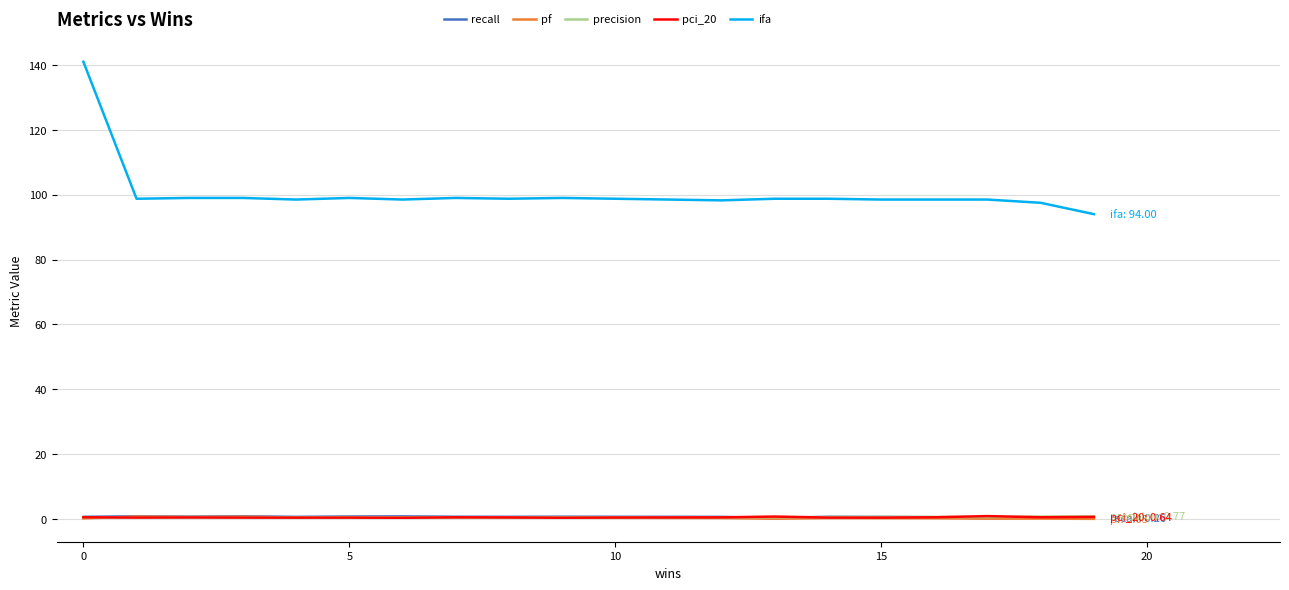

Rank the series by their maximum value, from lowest to highest.

pf, precision, recall, pci_20, ifa